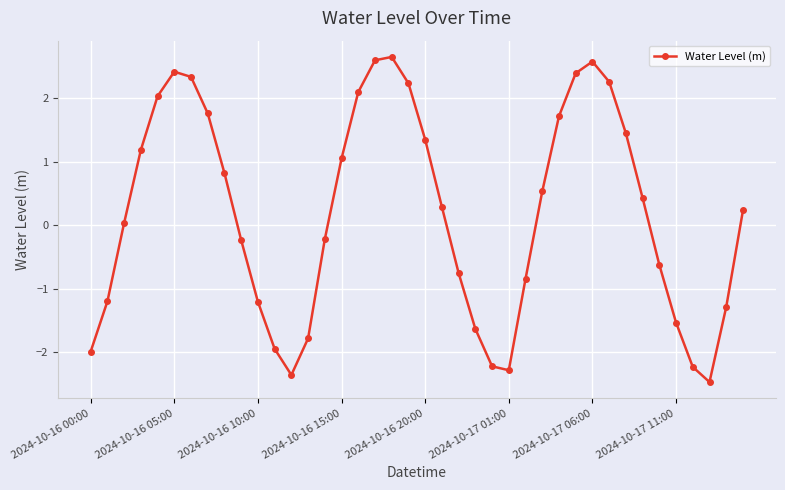

Count the number of data series in this chart.

1